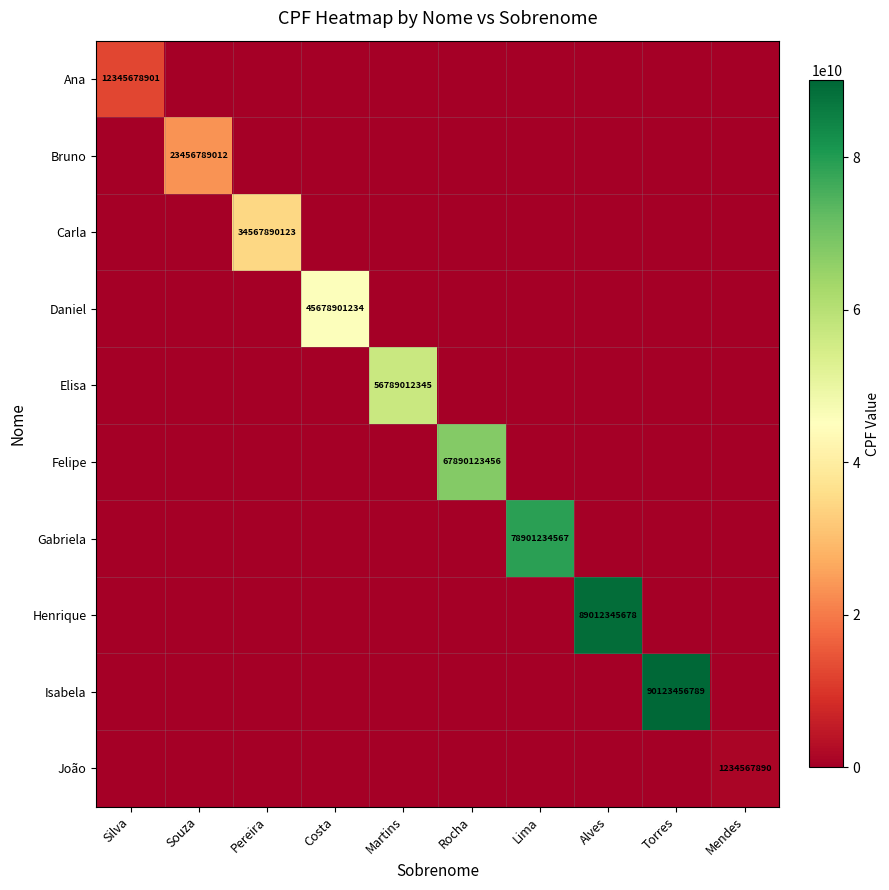

Which has a higher value, Silva or Alves?

Silva